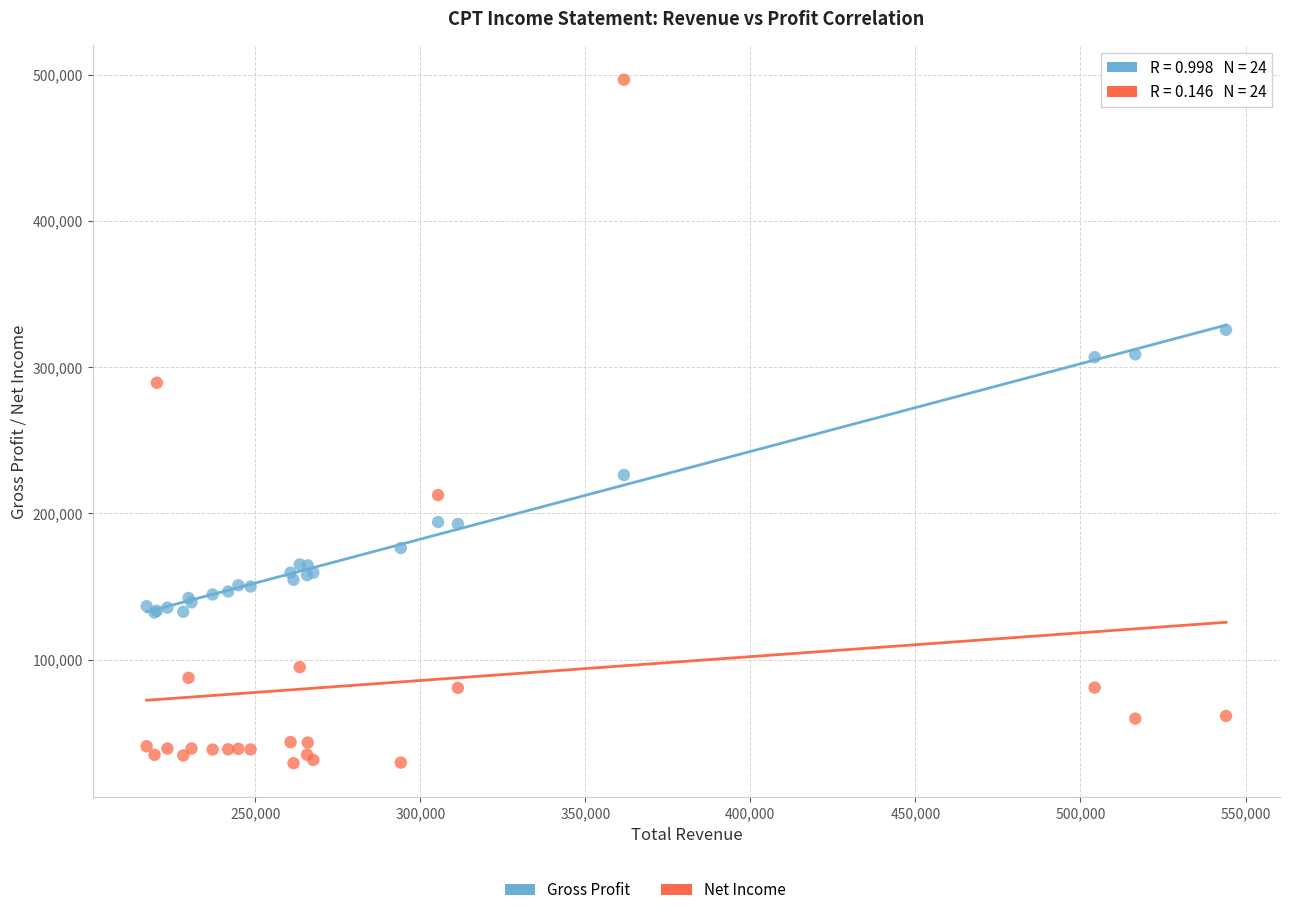

Which series contains the highest Y value?

Net Income